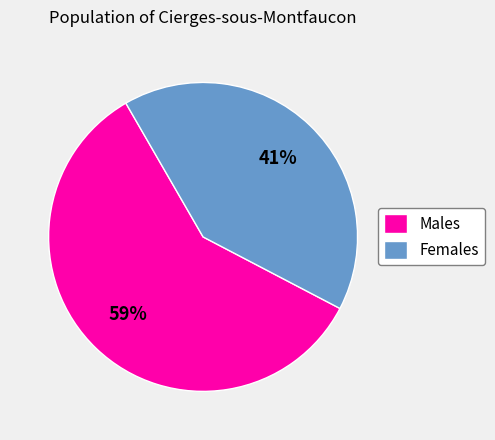

True or false: Females accounts for 41% of the total.

True